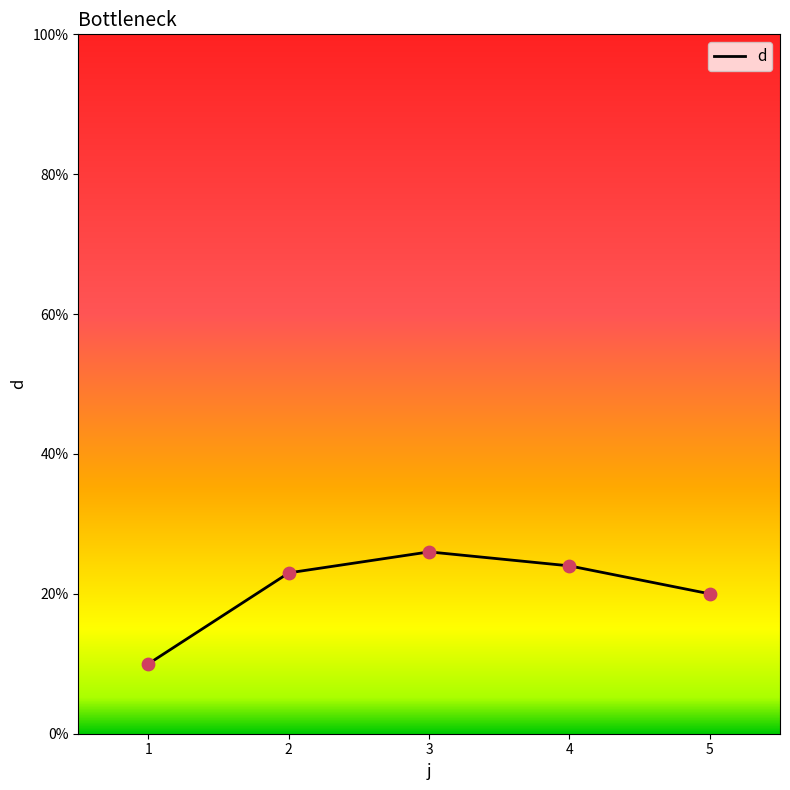

Between 3 and 2, which is larger?

3